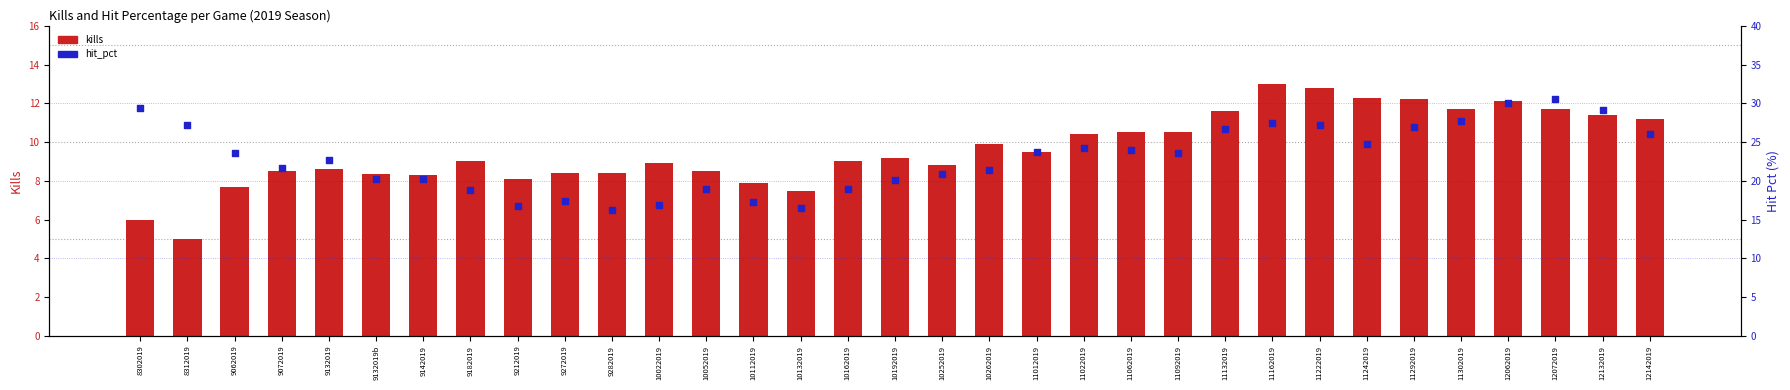

What is the total value across all series at 11012019?

33.2